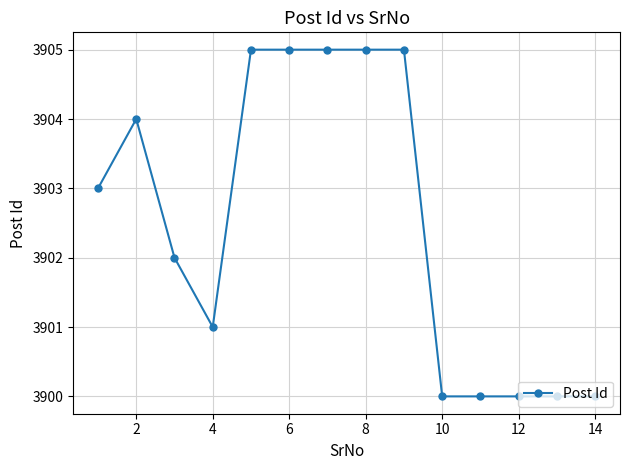

What is the maximum value shown in the chart?

3905